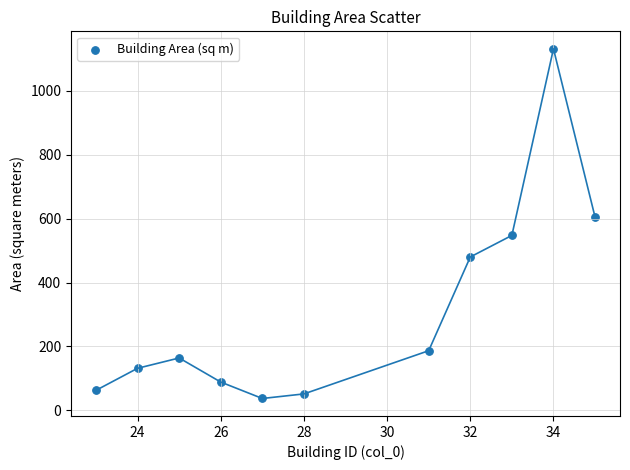

What is the range of Y values (max minus min)?

1095.2